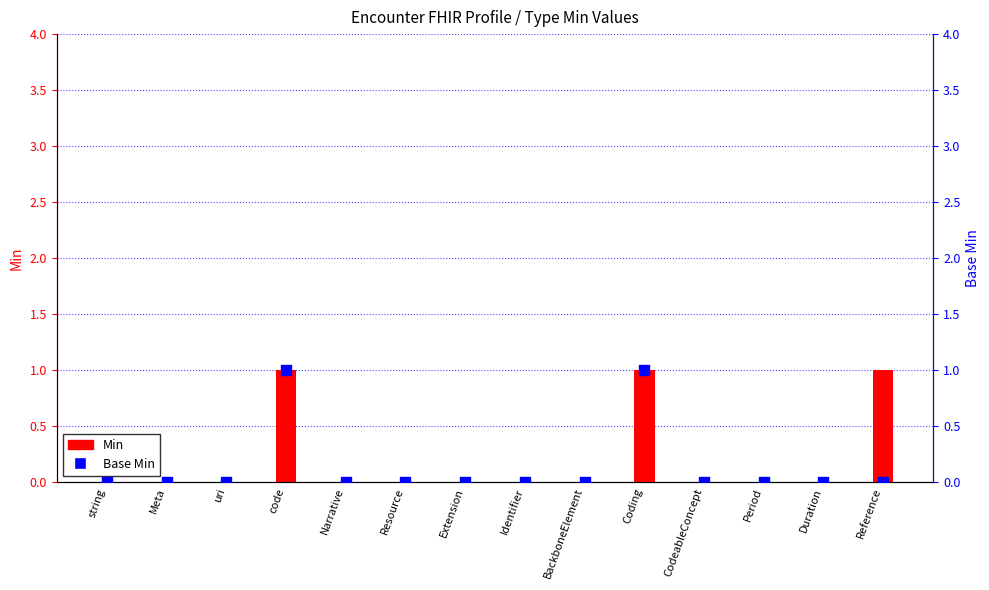

Which series has the widest spread of Y values?

Min